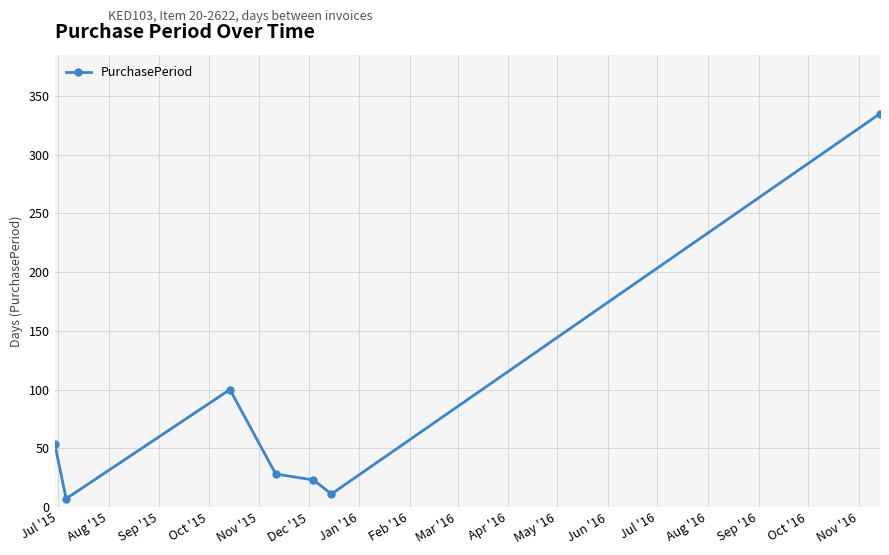

Reading left to right, extract all data points from this chart.

54	7	100	28	23	11	335